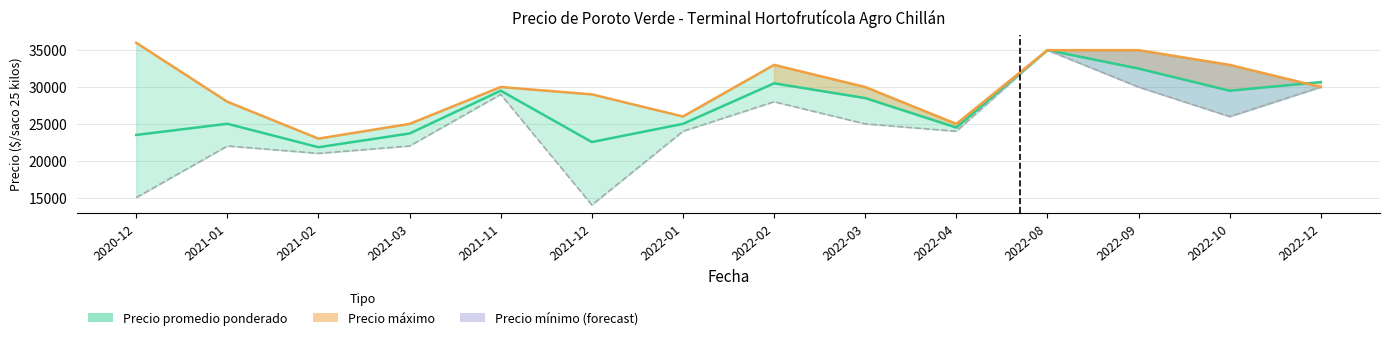

At how many categories does at least one series exceed 19882?

14